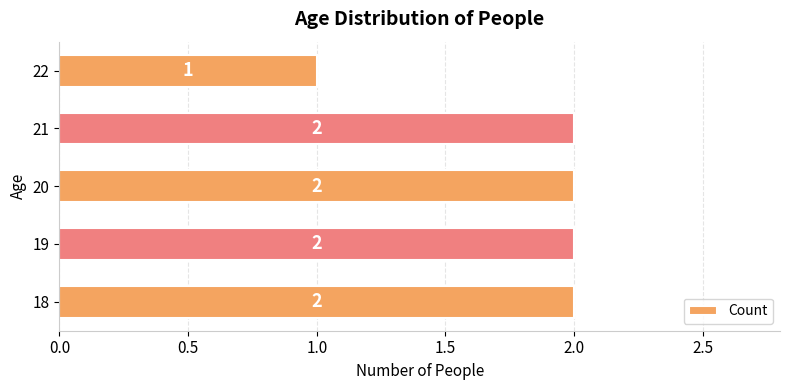

True or false: the data shows 2 at 18.

True